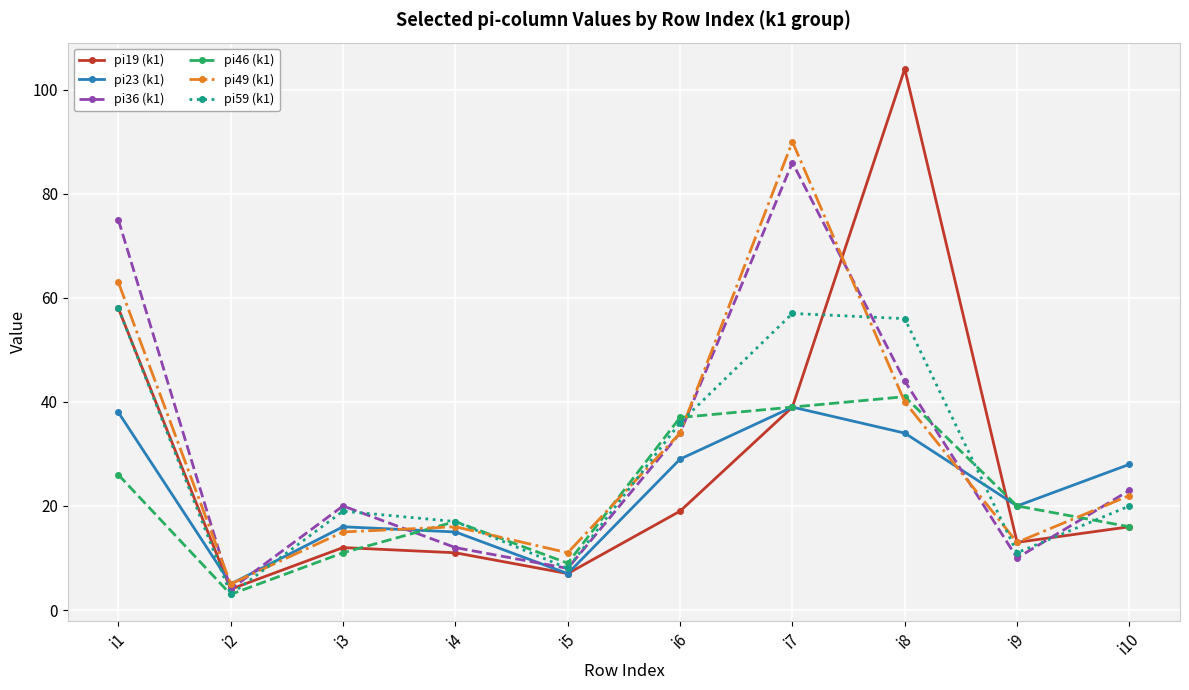

Which series has the largest range (max minus min)?

pi19 (k1)